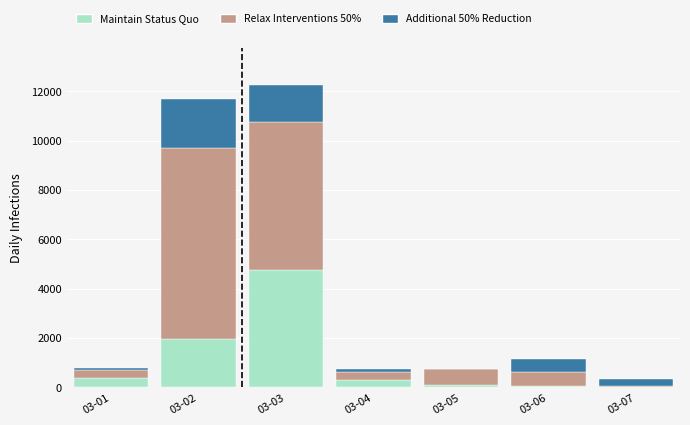

What is the maximum value for Maintain Status Quo?

4768.6